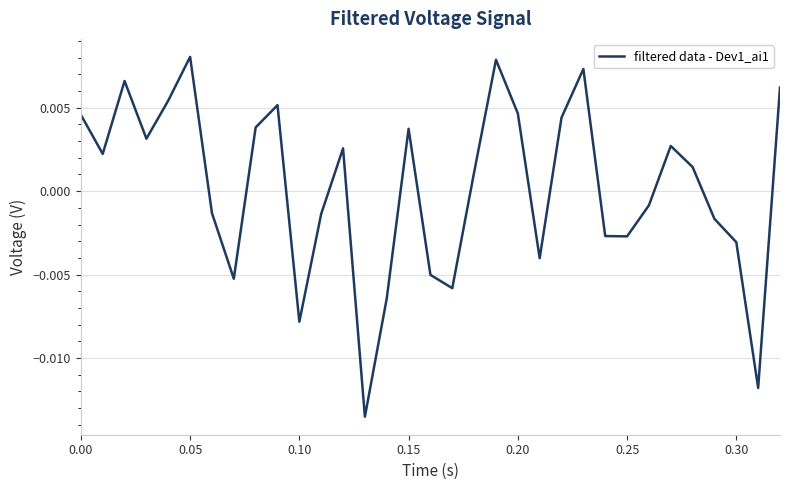

How many lines are shown in the chart?

1